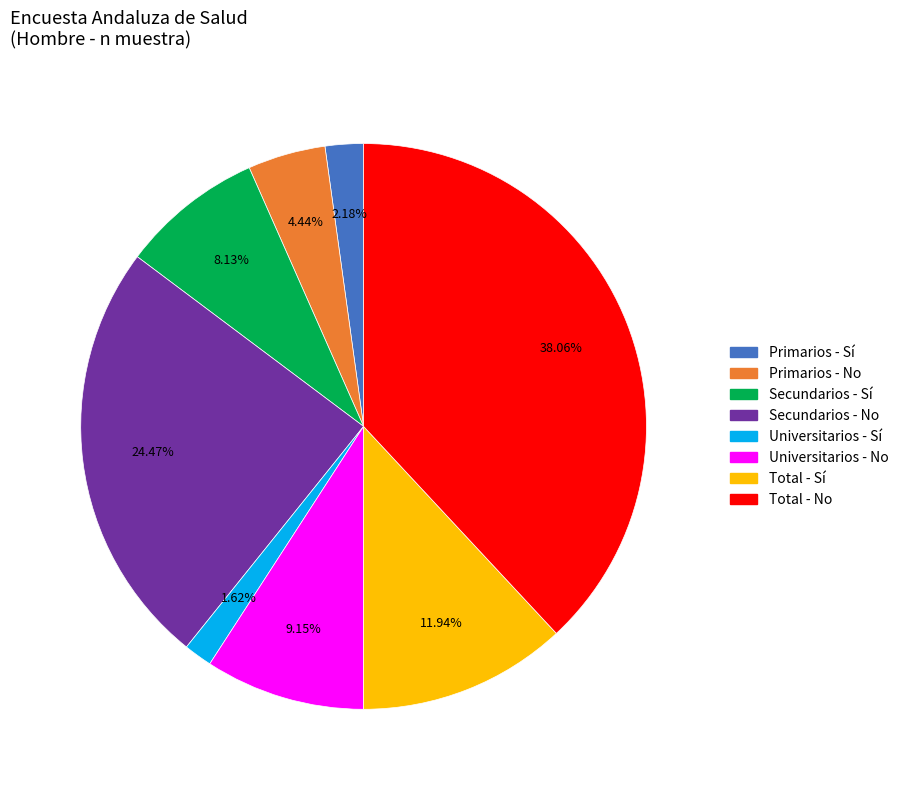

How many slices are in this pie chart?

8